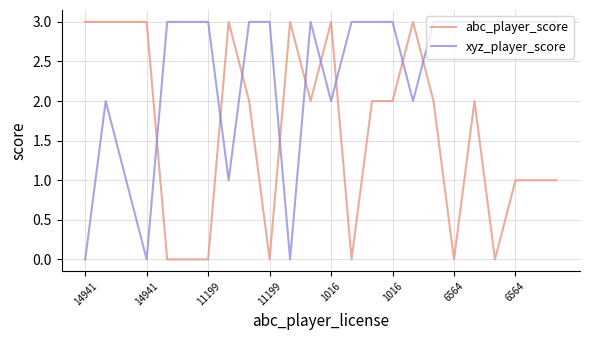

What is the difference between the maximum and minimum values in the abc_player_score series?

3